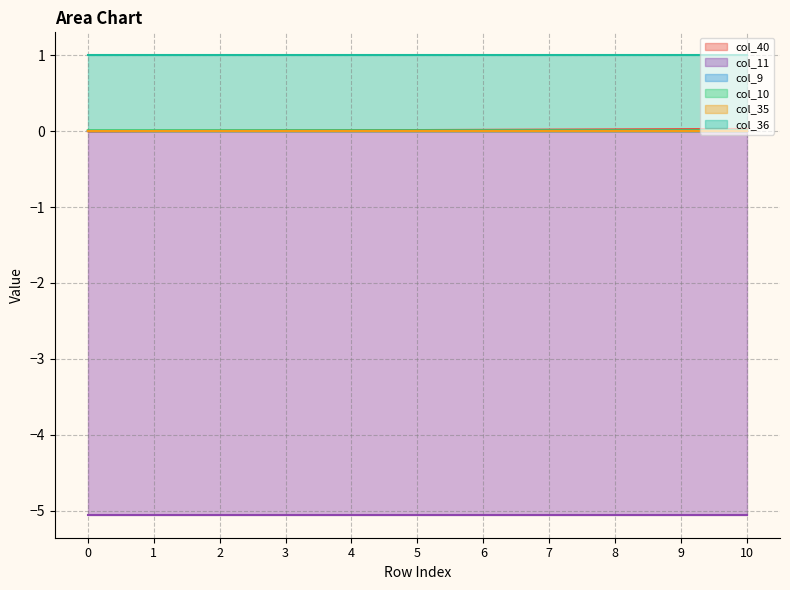

The value of col_36 at 4 is 0.7. True or false?

False